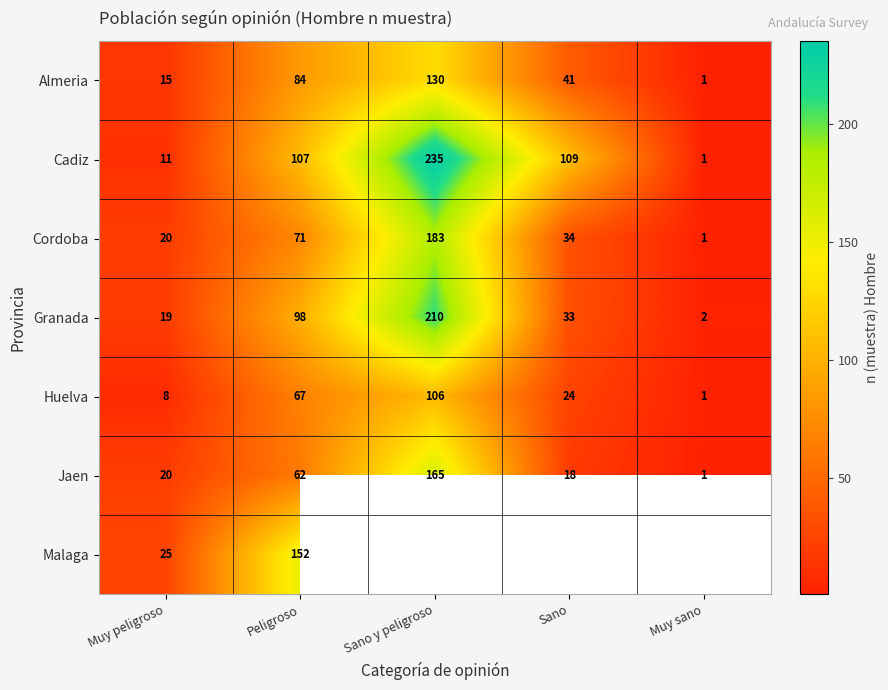

What is the difference between the maximum and second lowest values in the Granada series?

191